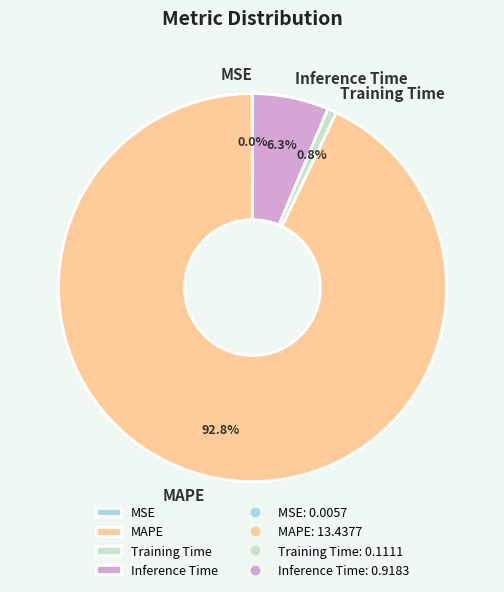

Combined, what portion of the pie is Training Time and Inference Time?

7.1%